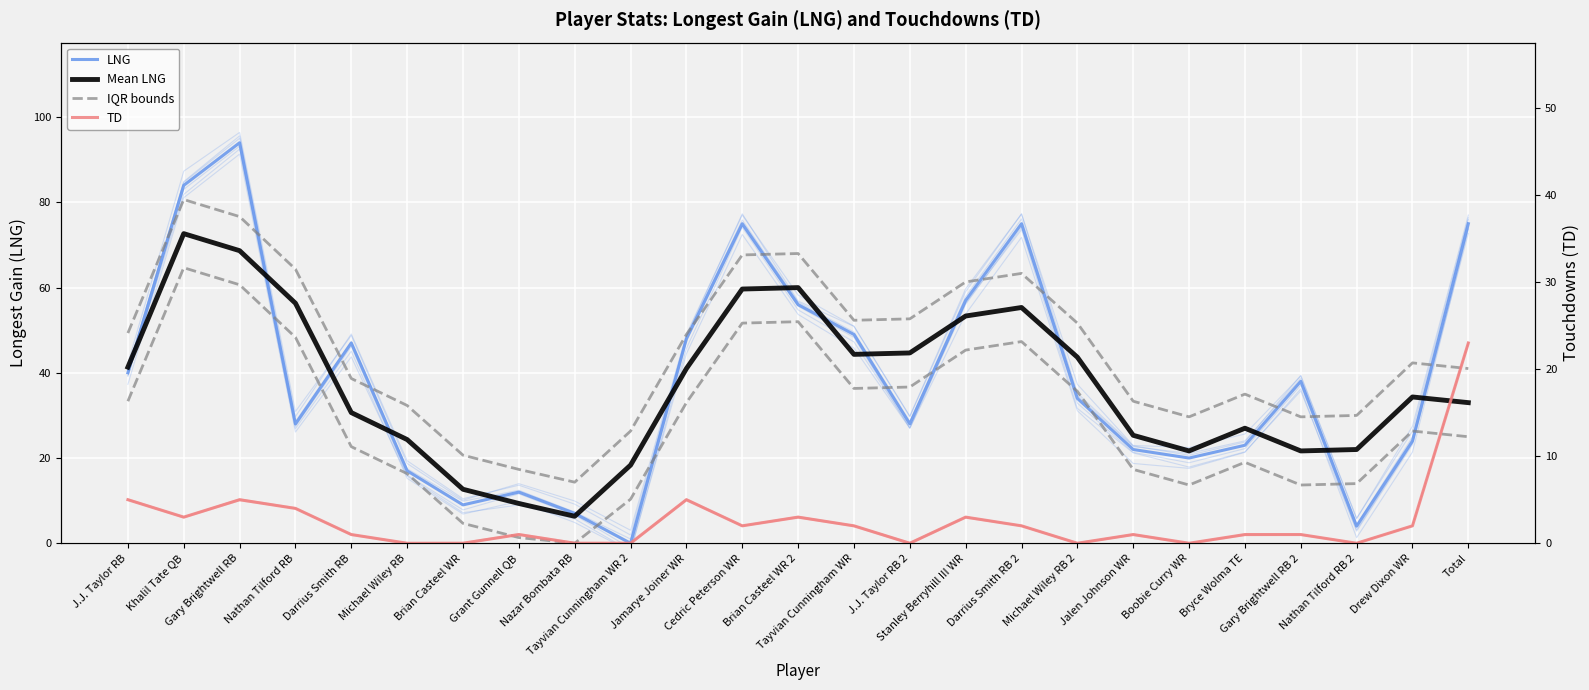

Which series has the largest total across all categories?

IQR bounds